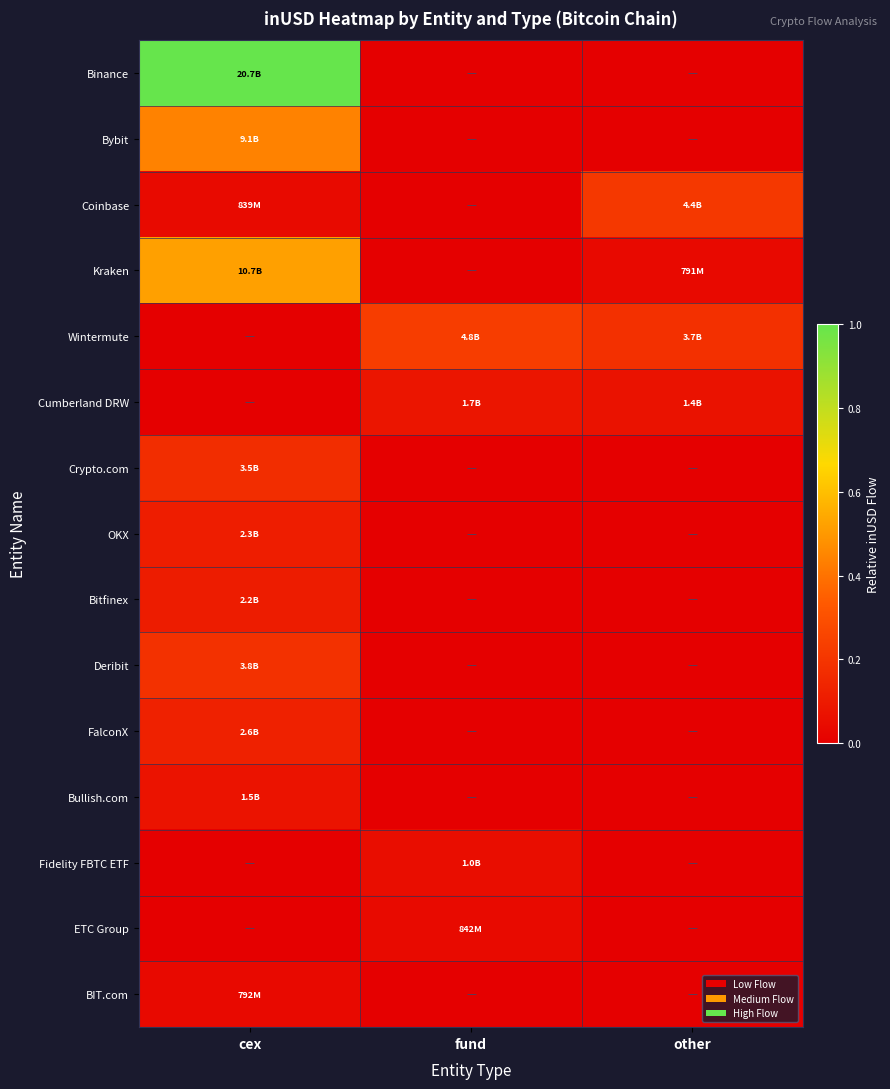

At which category is the sum across all series the highest?

cex